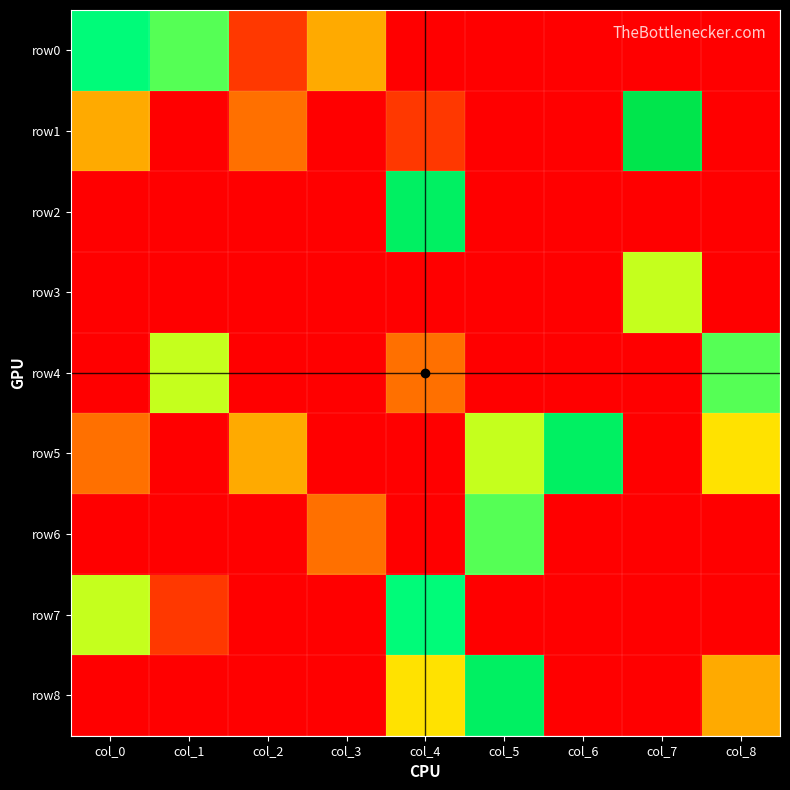

Reading left to right, what are all the values shown in this chart?

row0: col_0=7	col_1=6	col_2=1	col_3=3	col_4=0	col_5=0	col_6=0	col_7=0	col_8=0
row1: col_0=3	col_1=0	col_2=2	col_3=0	col_4=1	col_5=0	col_6=0	col_7=9	col_8=0
row2: col_0=0	col_1=0	col_2=0	col_3=0	col_4=8	col_5=0	col_6=0	col_7=0	col_8=0
row3: col_0=0	col_1=0	col_2=0	col_3=0	col_4=0	col_5=0	col_6=0	col_7=5	col_8=0
row4: col_0=0	col_1=5	col_2=0	col_3=0	col_4=2	col_5=0	col_6=0	col_7=0	col_8=6
row5: col_0=2	col_1=0	col_2=3	col_3=0	col_4=0	col_5=5	col_6=8	col_7=0	col_8=4
row6: col_0=0	col_1=0	col_2=0	col_3=2	col_4=0	col_5=6	col_6=0	col_7=0	col_8=0
row7: col_0=5	col_1=1	col_2=0	col_3=0	col_4=7	col_5=0	col_6=0	col_7=0	col_8=0
row8: col_0=0	col_1=0	col_2=0	col_3=0	col_4=4	col_5=8	col_6=0	col_7=0	col_8=3